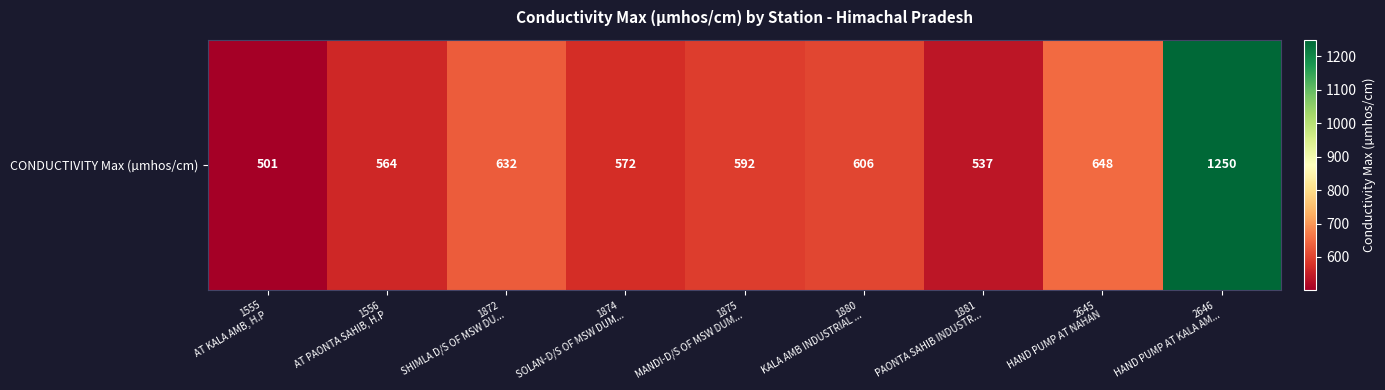

What is the sum of all values?

5902